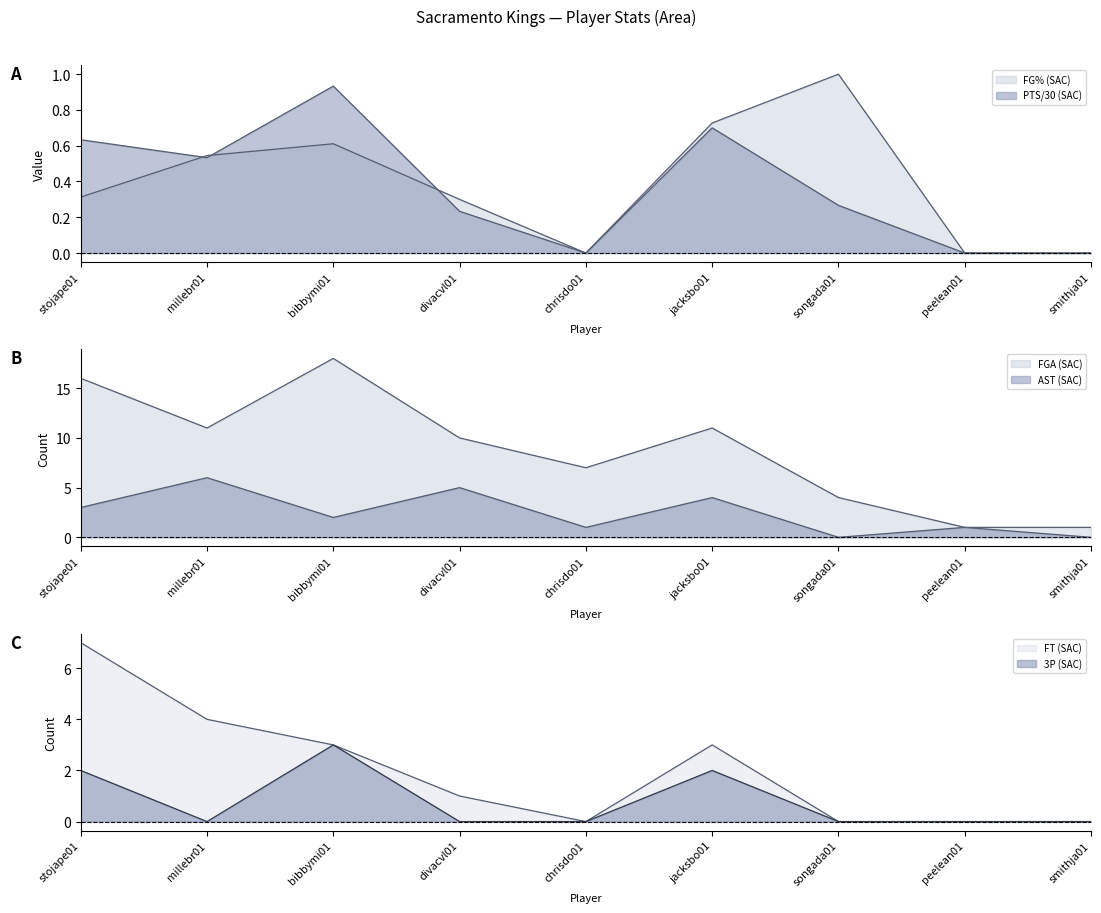

Rank the series at chrisdo01 from highest to lowest value.

FGA (SAC), AST (SAC), FG% (SAC), PTS (SAC), 3P (SAC), FT (SAC)